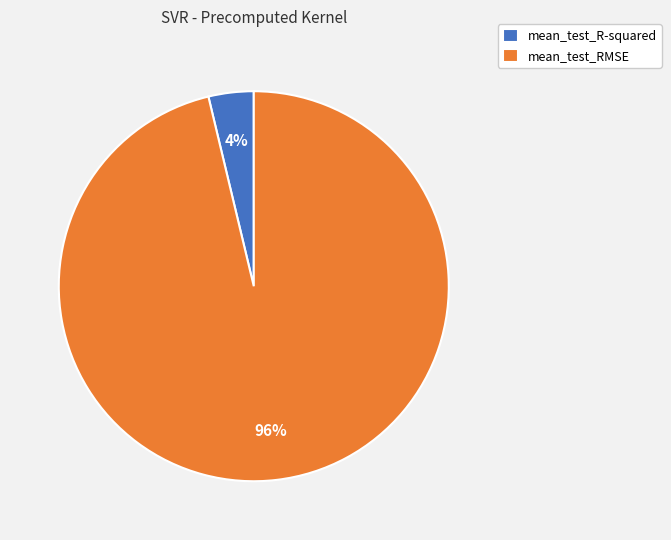

Count the number of slices in the pie.

2